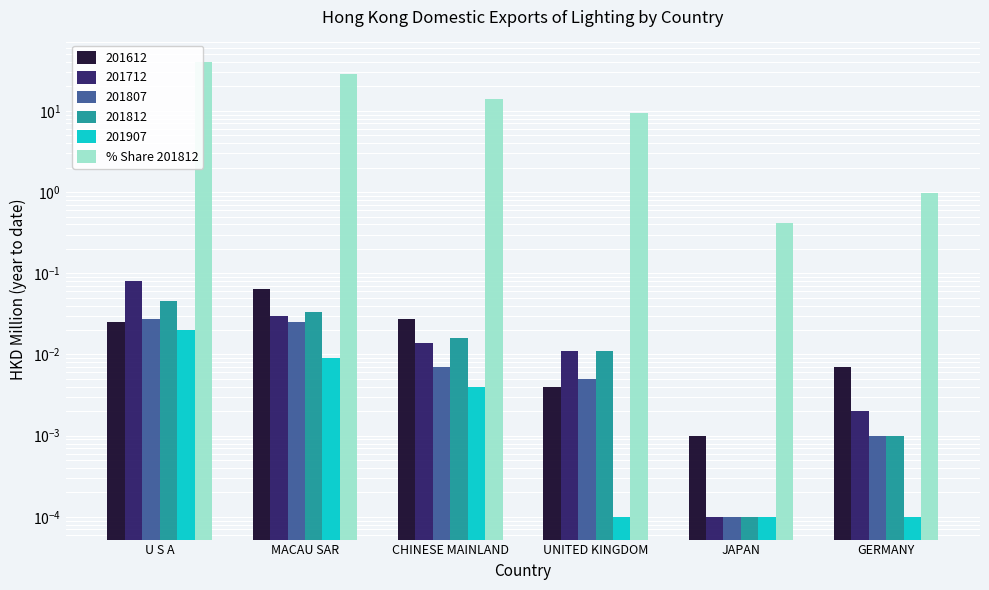

What is the difference between the maximum and minimum values?

39.1